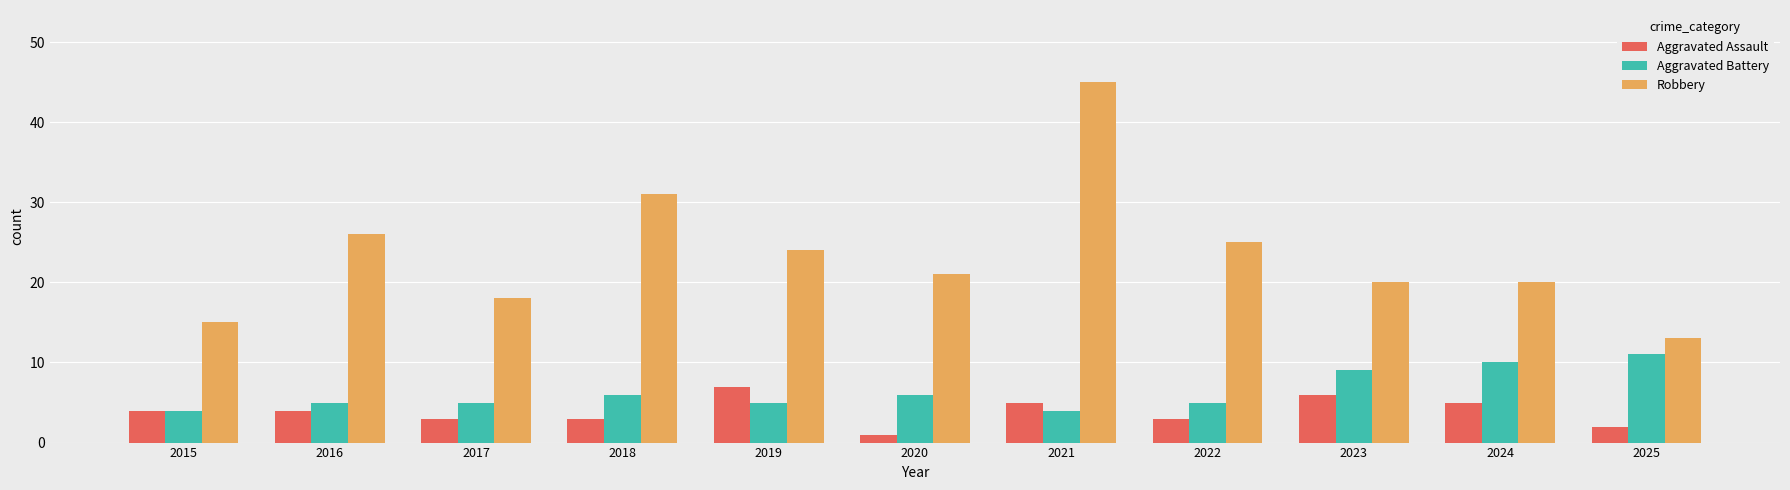

What is the approximate value of Aggravated Battery at 2017?

5